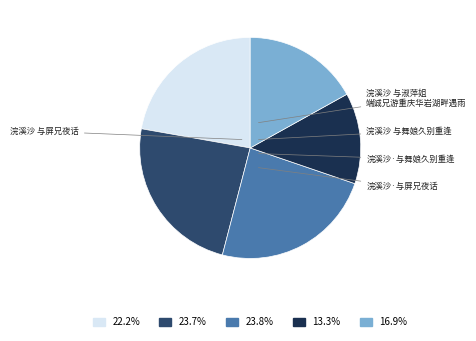

How many slices are in this pie chart?

5